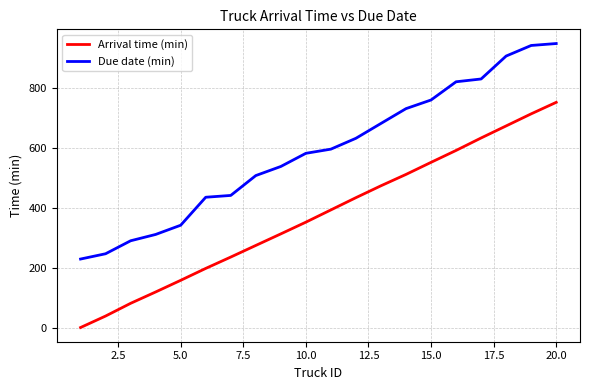

How many categories are shown in the chart?

20